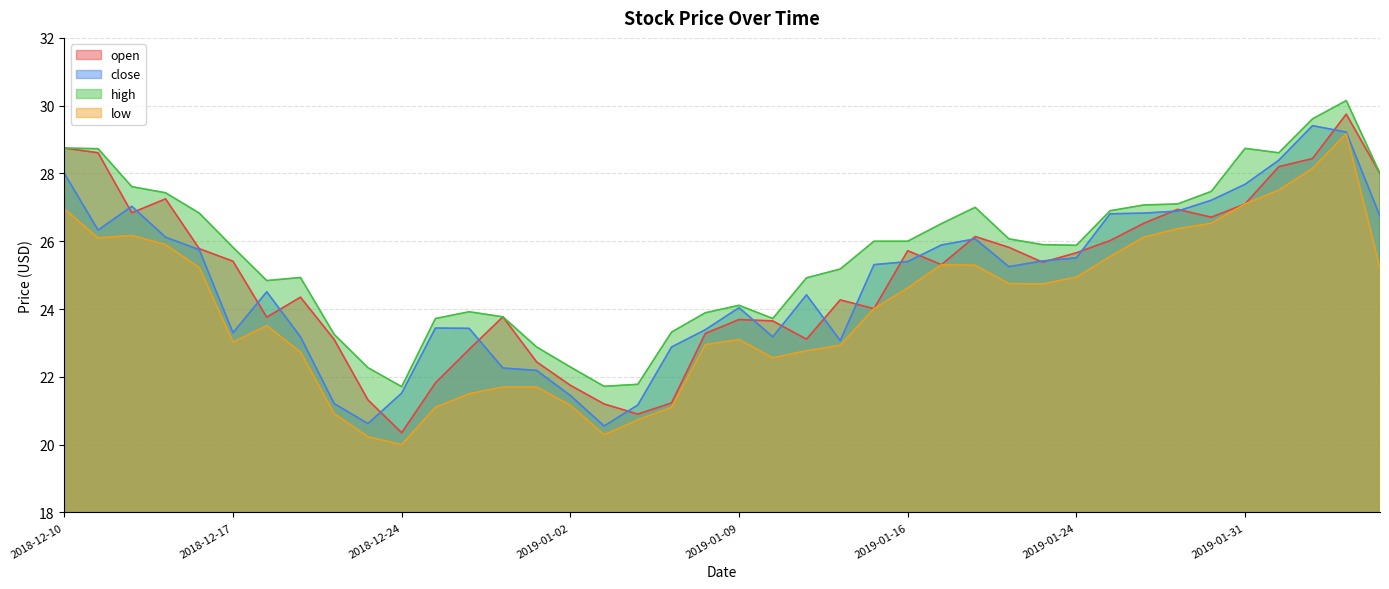

How many lines are shown in the chart?

4